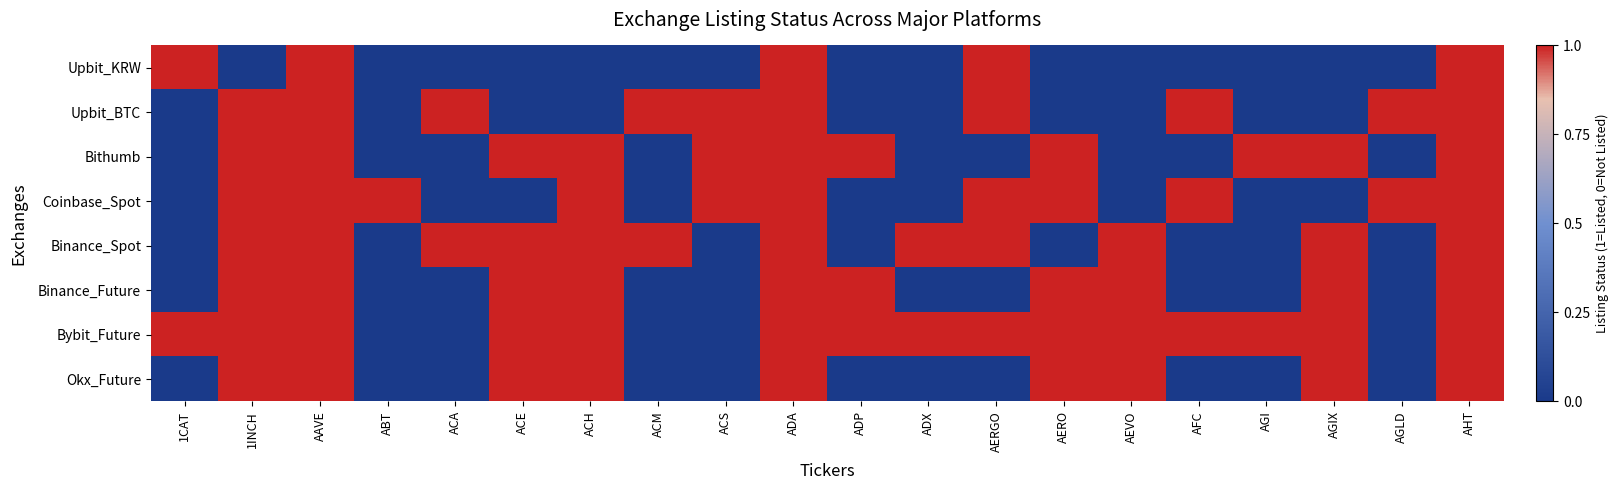

At which category is the sum across all series the highest?

AAVE